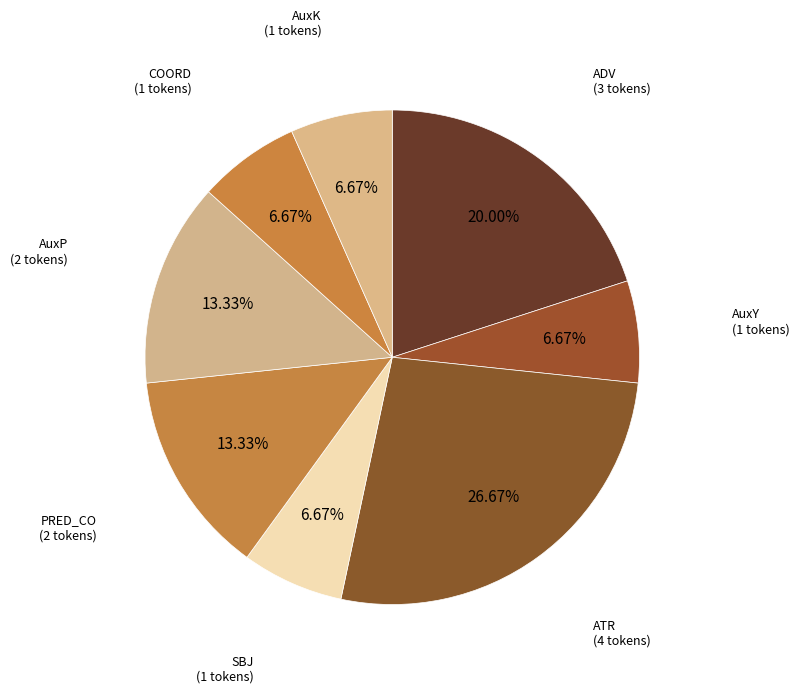

To the nearest percent, what portion does AuxK represent?

7%